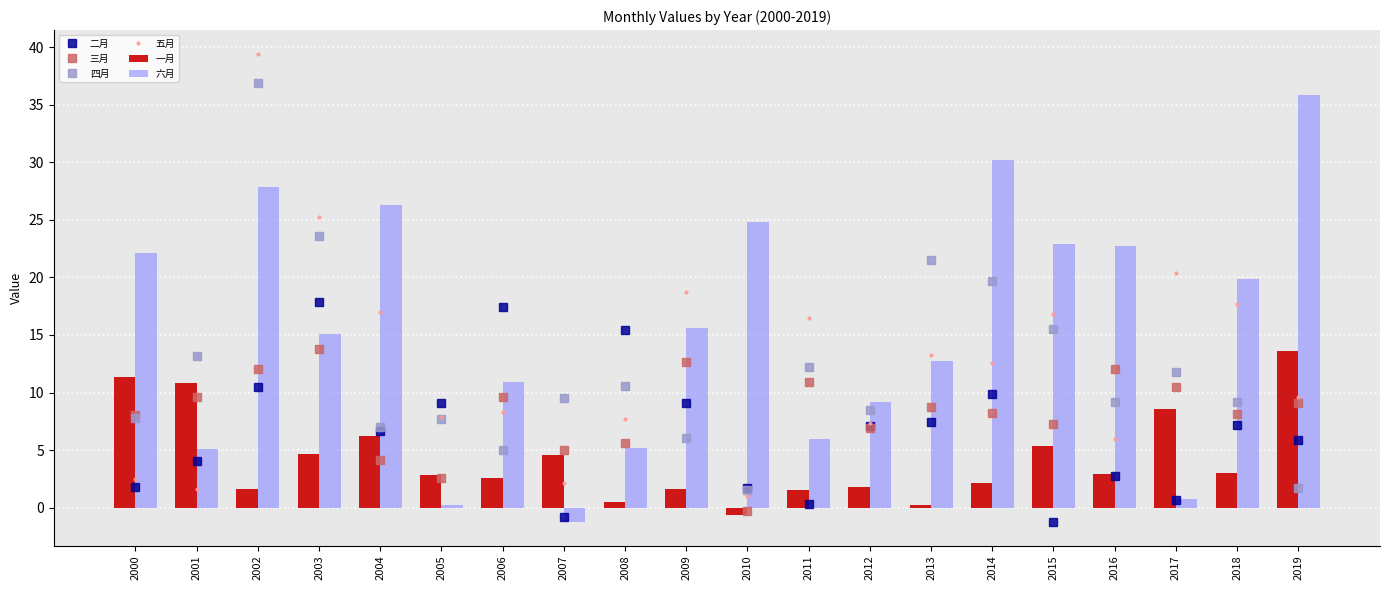

Which series has the widest spread of values?

五月